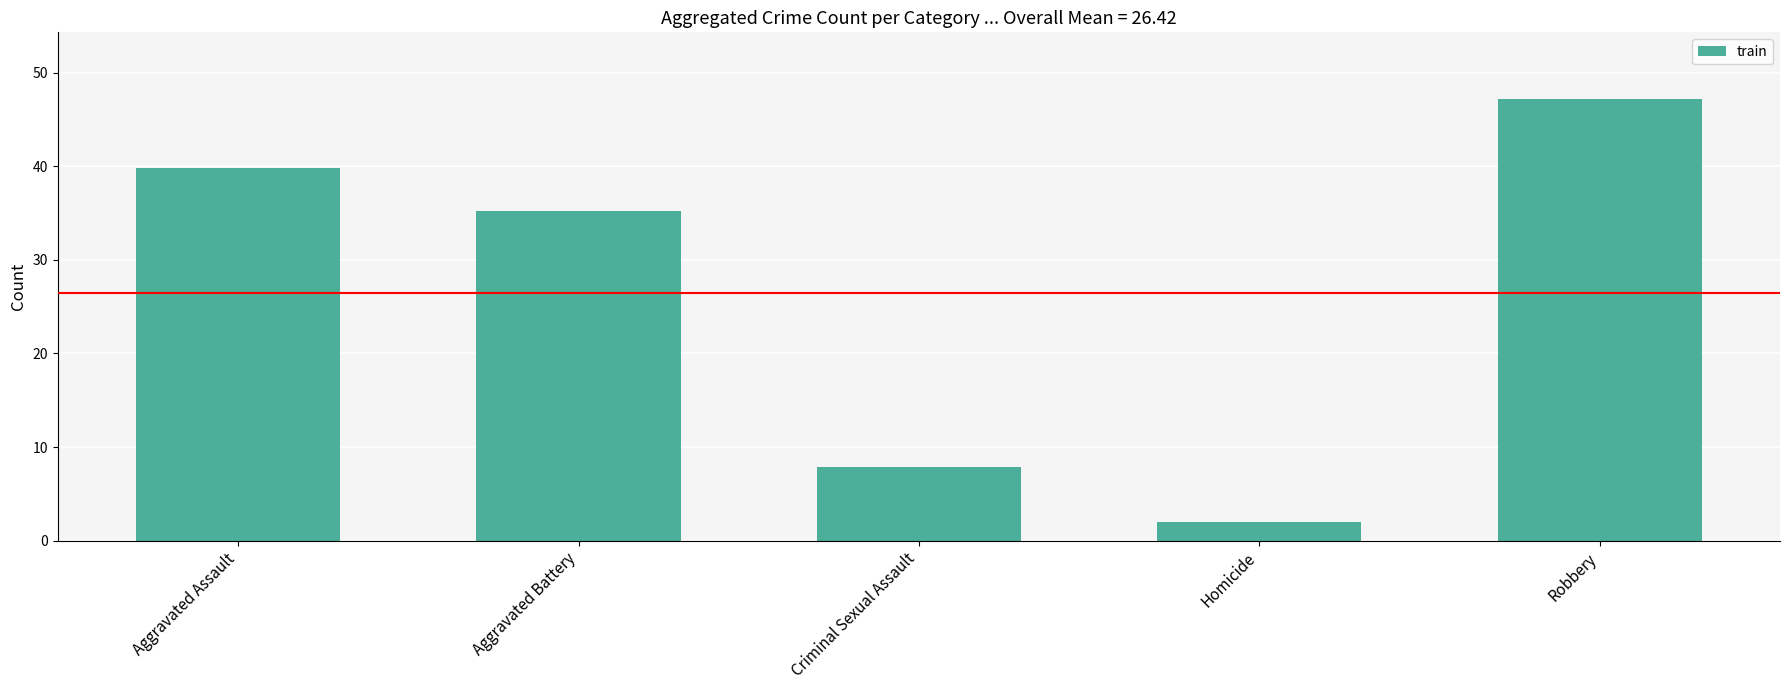

Rank the categories by value from highest to lowest.

Robbery, Aggravated Assault, Aggravated Battery, Criminal Sexual Assault, Homicide